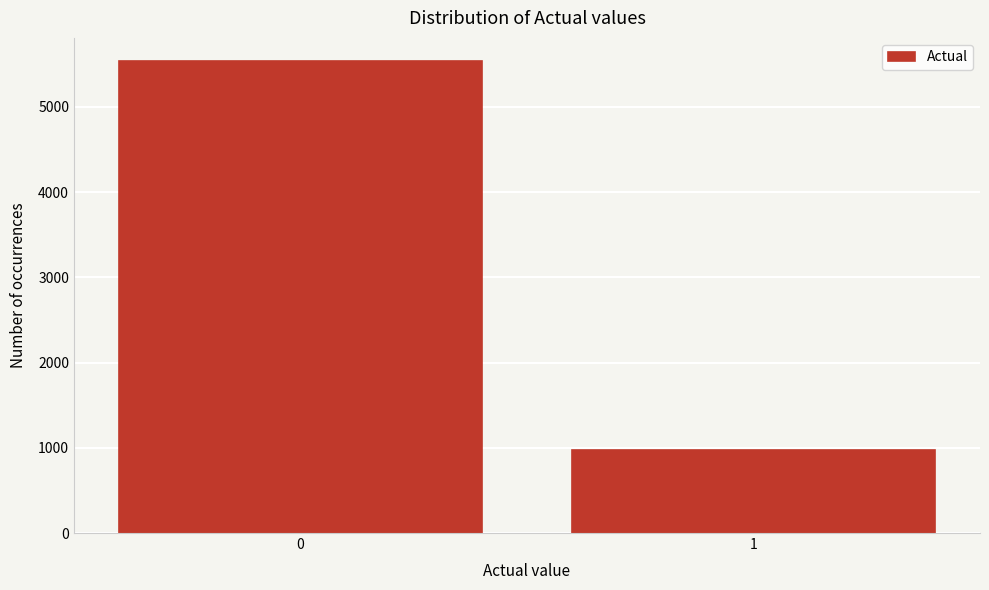

Reading right to left, list all the values displayed in this chart.

979	5534